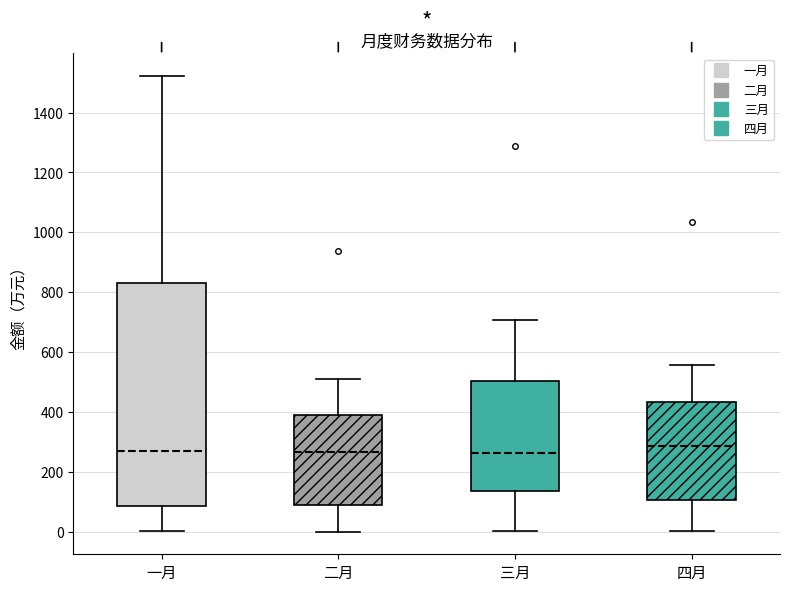

Which box is the tallest, from its lower edge to its upper edge?

一月